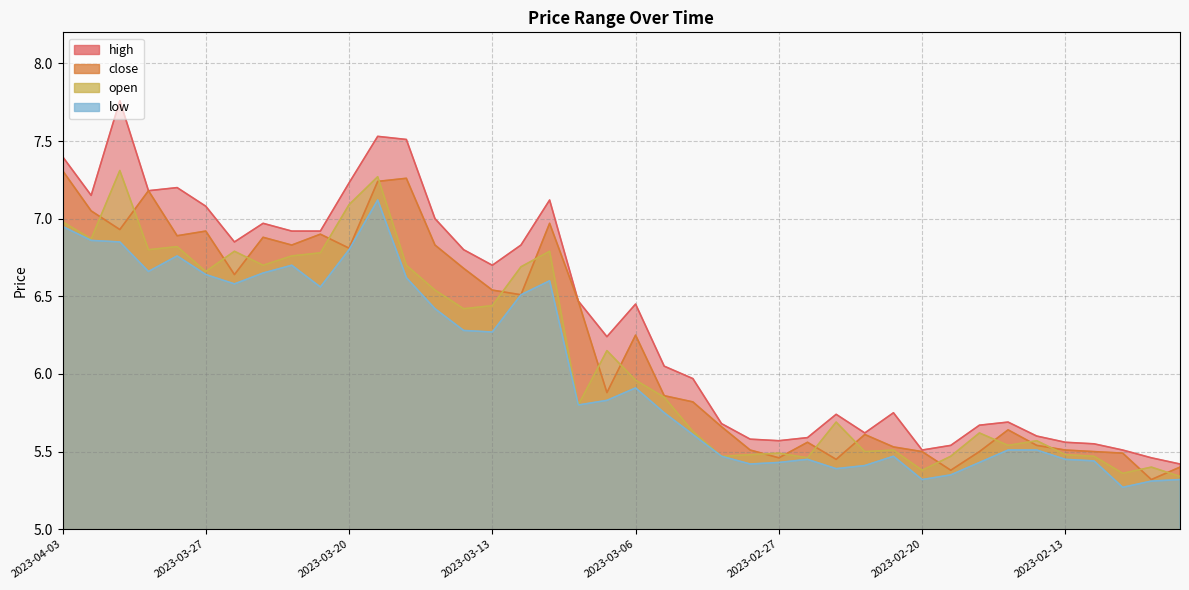

Rank the series at 2023-03-31 from highest to lowest value.

high, close, open, low